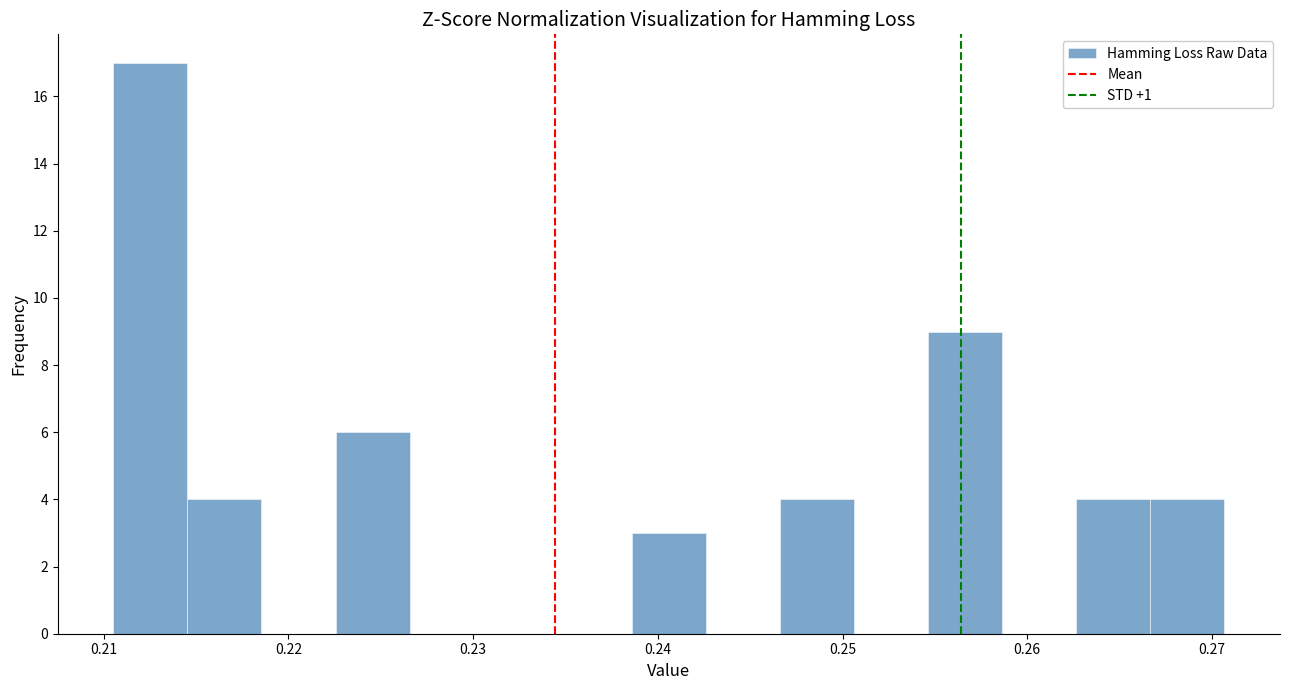

Reading left to right, transcribe this chart: for each bar, give the range it covers on the x-axis and its height. Neither the bar edges nor the heights are printed on the chart, so give them approximately, as read against the axes.

0.211 to 0.215: 17
0.215 to 0.219: 4
0.219 to 0.223: 0
0.223 to 0.227: 6
0.227 to 0.231: 0
0.231 to 0.235: 0
0.235 to 0.239: 0
0.239 to 0.243: 3
0.243 to 0.247: 0
0.247 to 0.251: 4
0.251 to 0.255: 0
0.255 to 0.259: 9
0.259 to 0.263: 0
0.263 to 0.267: 4
0.267 to 0.271: 4